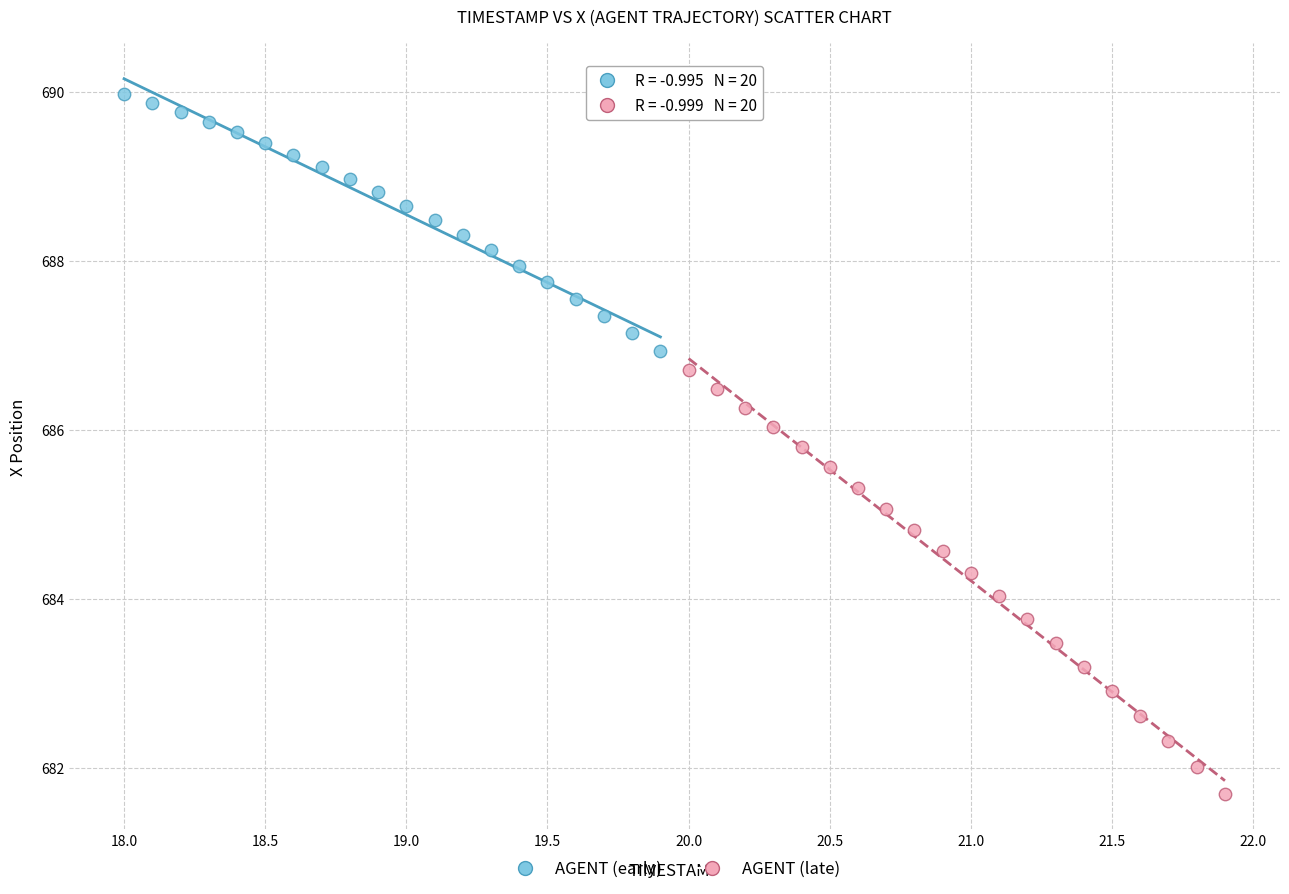

Which series has the widest spread of Y values?

AGENT (late)